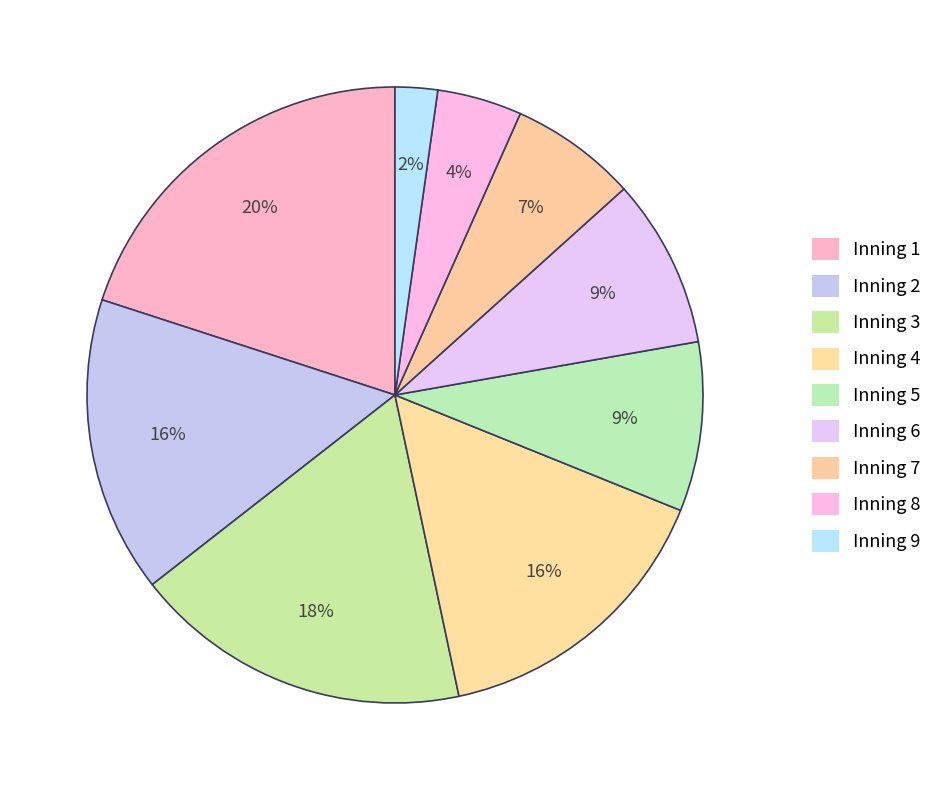

How many segments does this pie chart have?

9